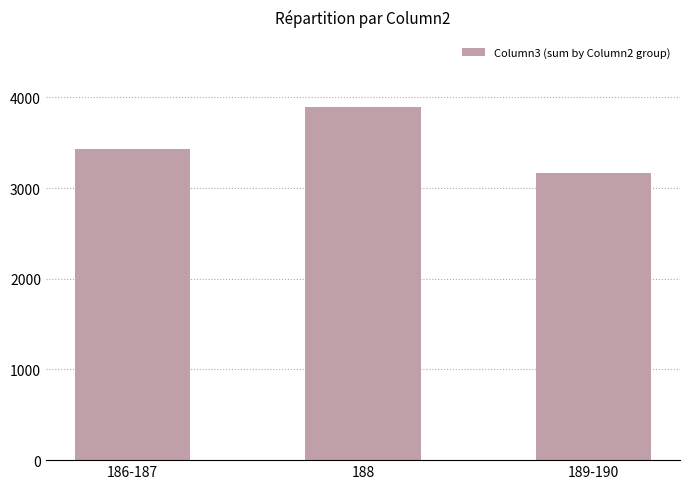

What is the minimum value shown in the chart?

3171